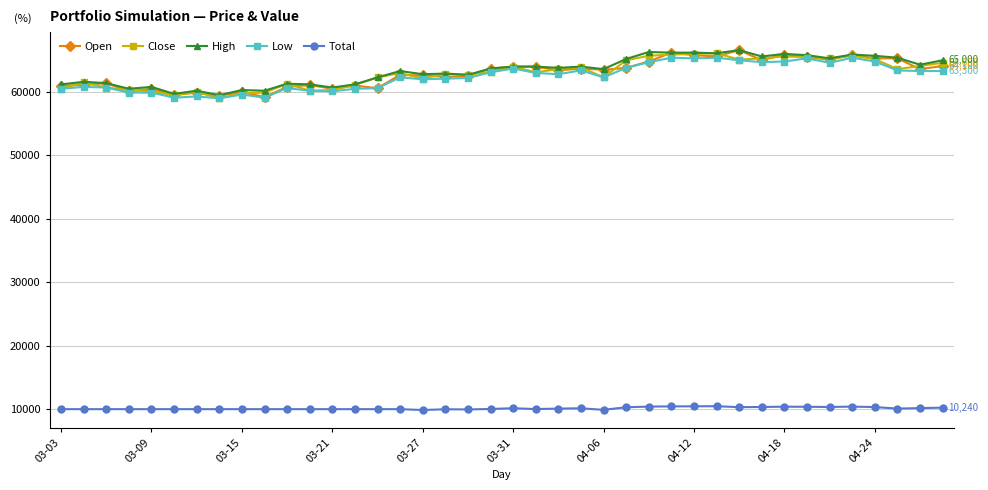

True or false: Total and High cross at least once.

False